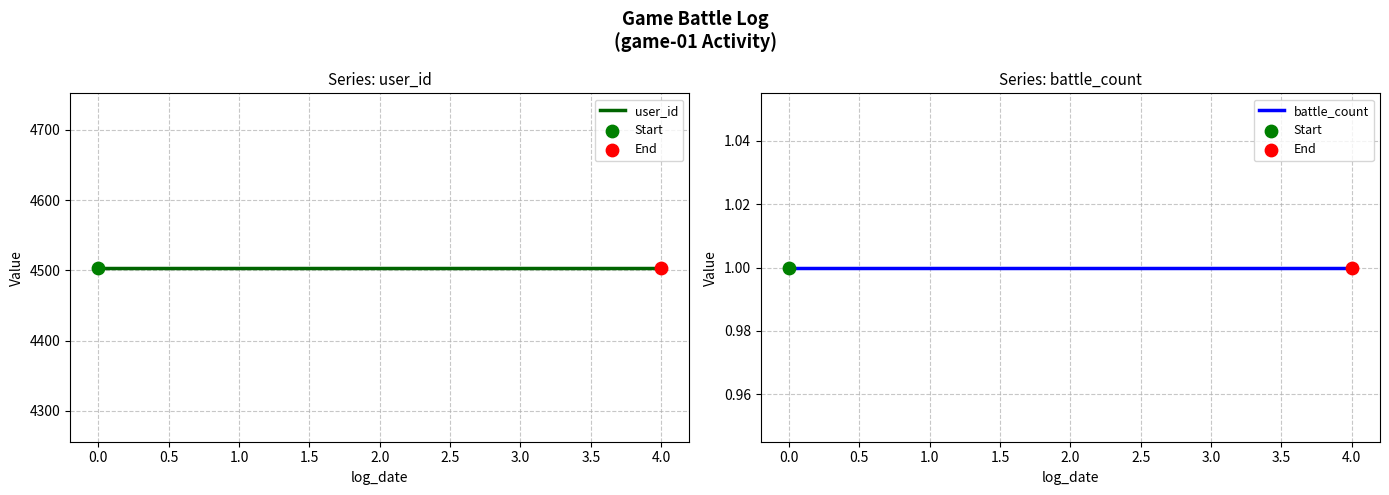

What are all the series names shown in the legend?

user_id, battle_count